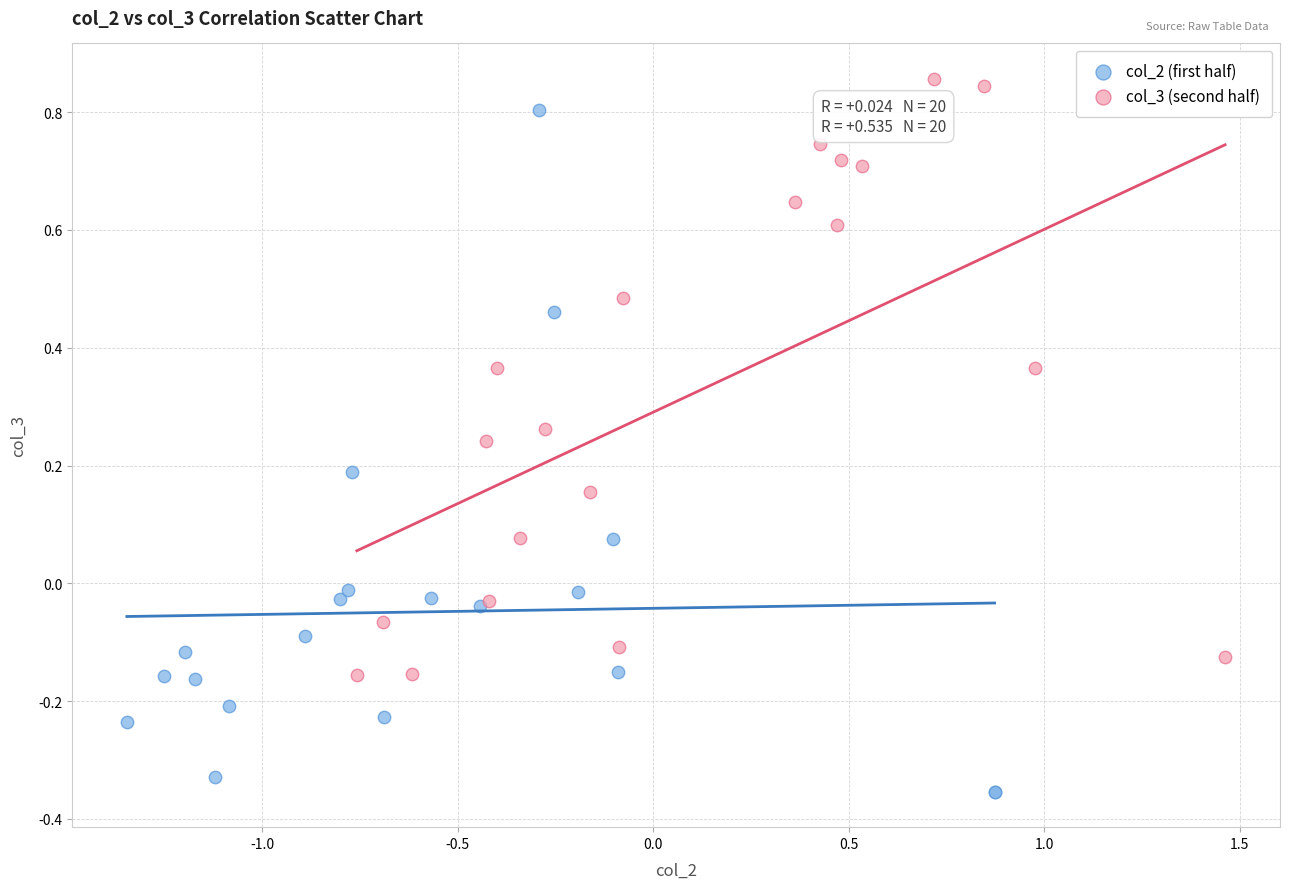

What are all the series names shown in the legend?

col_2 (first half), col_3 (second half)